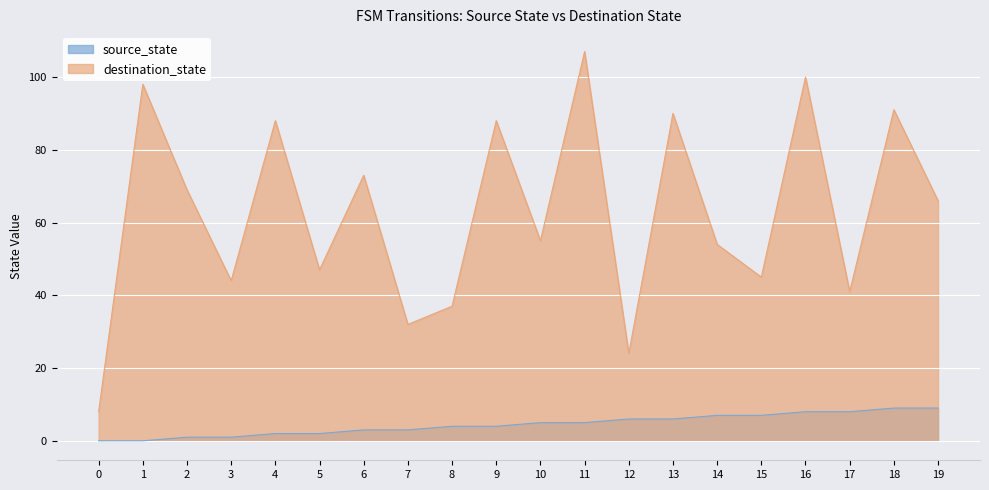

What is the value of the destination_state point at the 14th from the left?

90